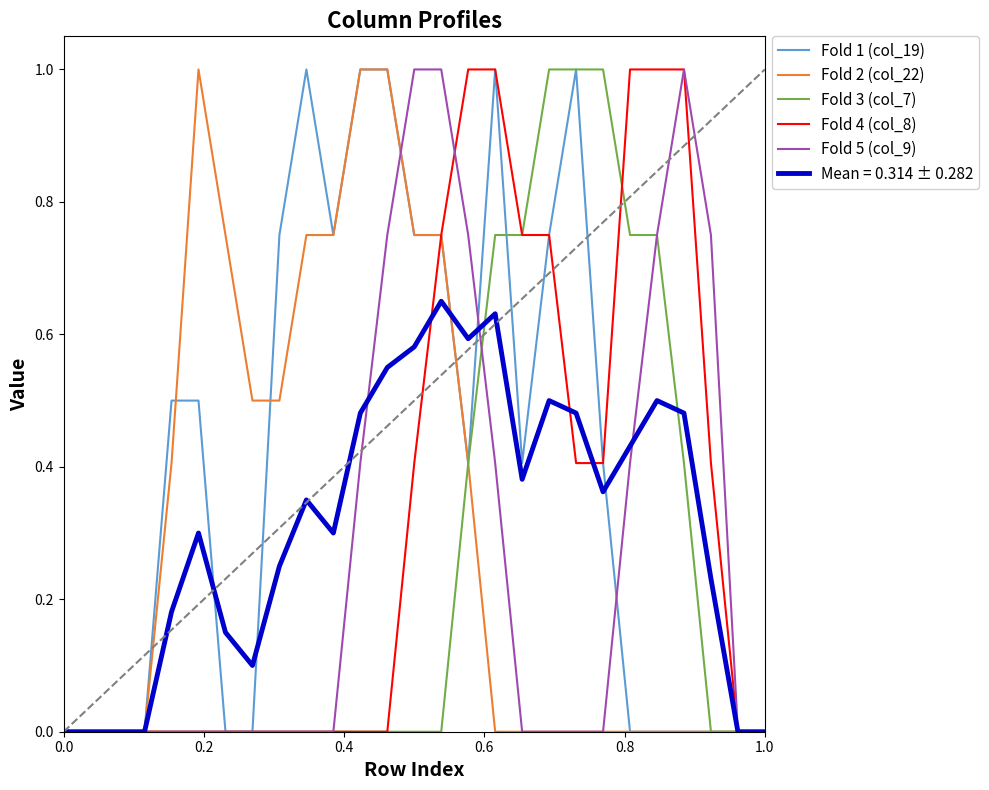

Which series has the largest total across all categories?

Fold 1 (col_19)